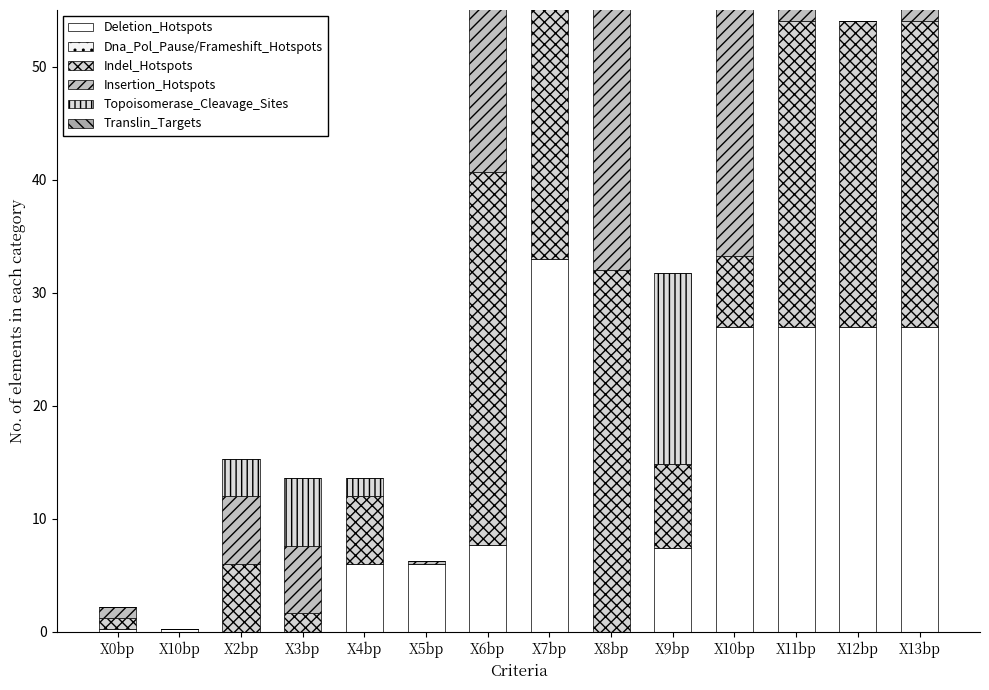

At X3bp, list the series in order from smallest to largest.

Deletion_Hotspots, Dna_Pol_Pause/Frameshift_Hotspots, Translin_Targets, Indel_Hotspots, Insertion_Hotspots, Topoisomerase_Cleavage_Sites